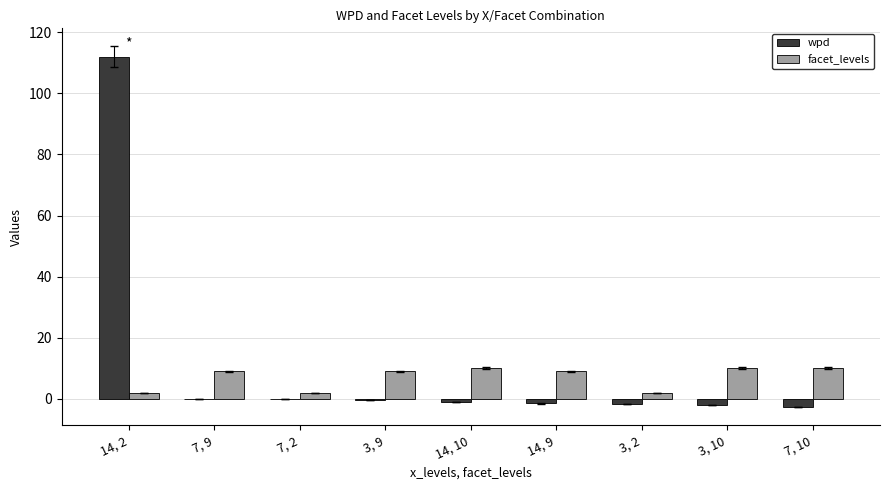

Which series changed the most between 14, 2 and 7, 10?

wpd